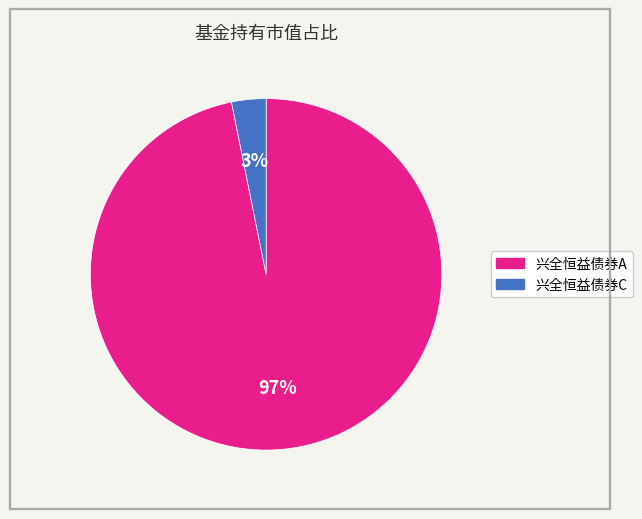

What percentage is the 兴全恒益债券C slice, to the nearest percent?

3%